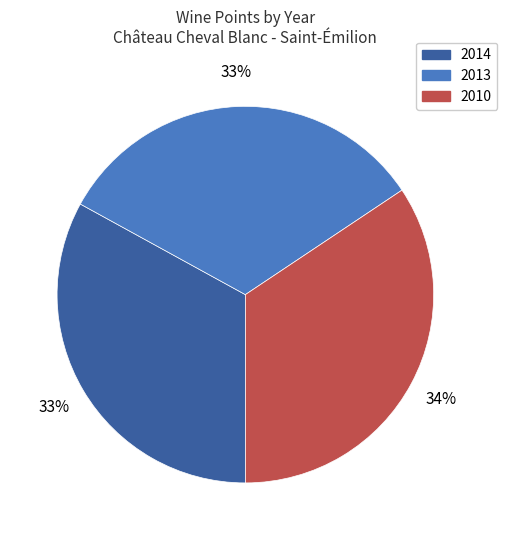

How many slices are in this pie chart?

3